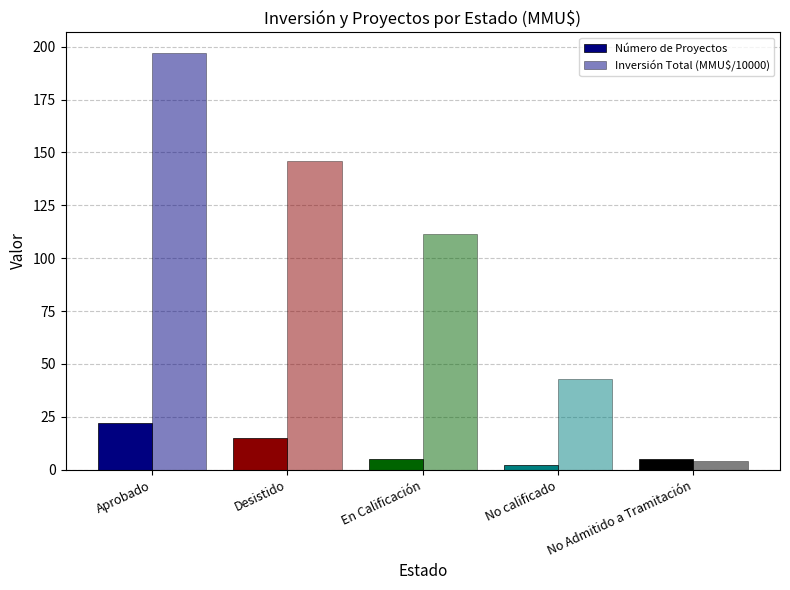

How many data points does each series have?

5